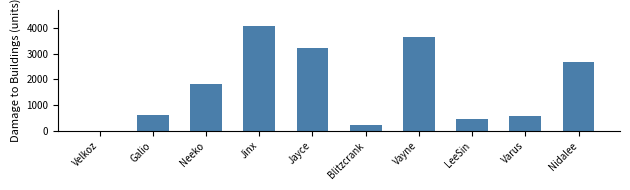

Are the bars horizontal?

No